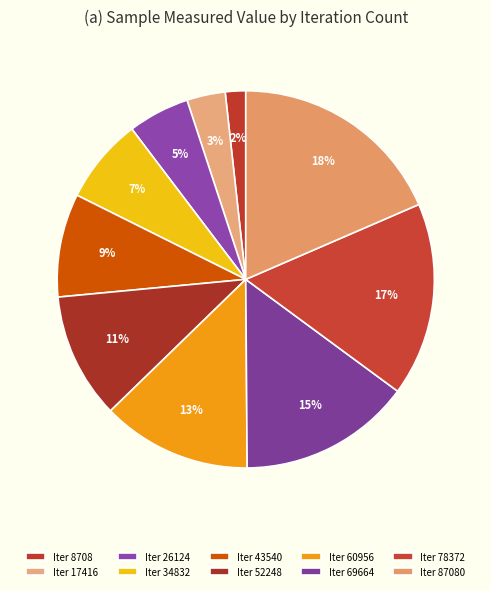

Count the number of slices in the pie.

10